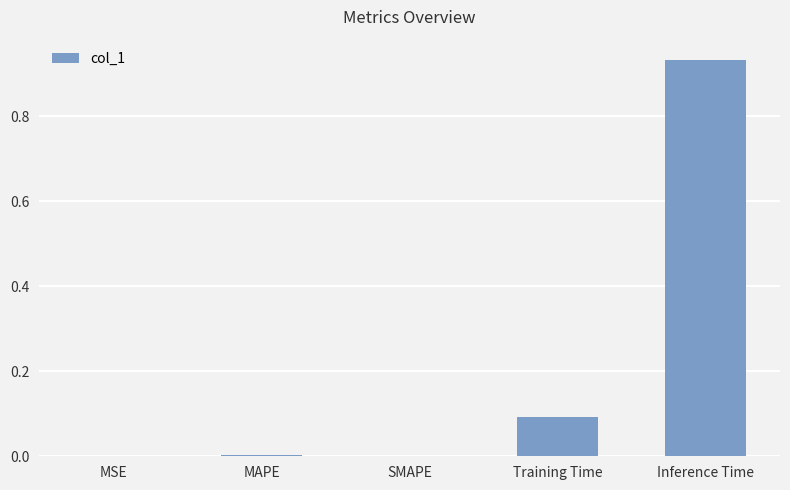

At which category does the chart reach its peak across all series?

Inference Time